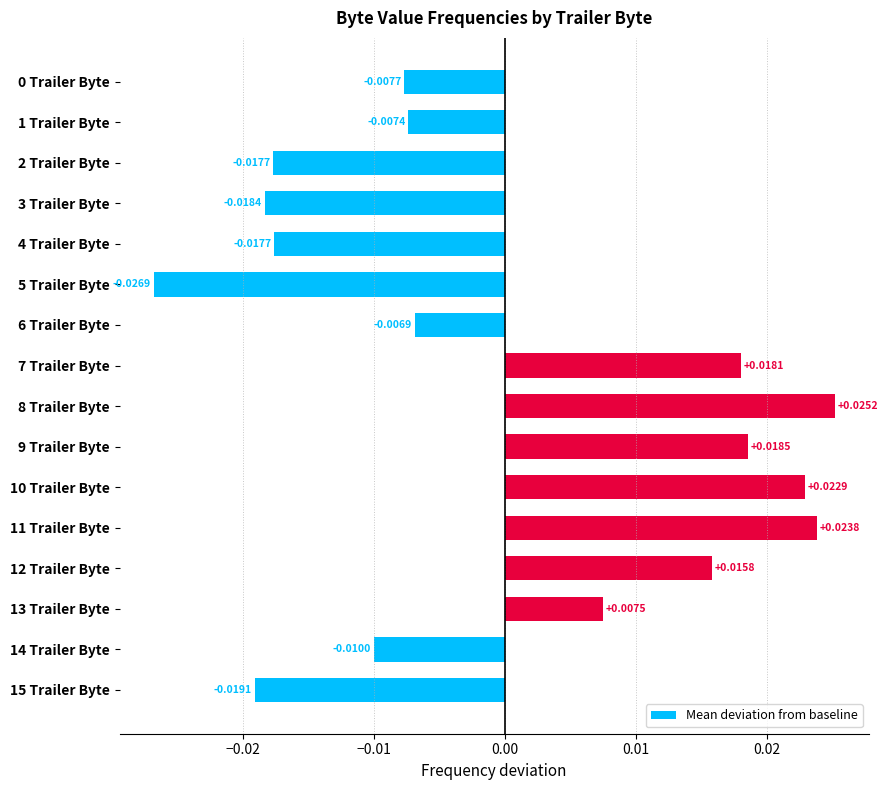

Between 15 Trailer Byte and 3 Trailer Byte, which is larger?

3 Trailer Byte